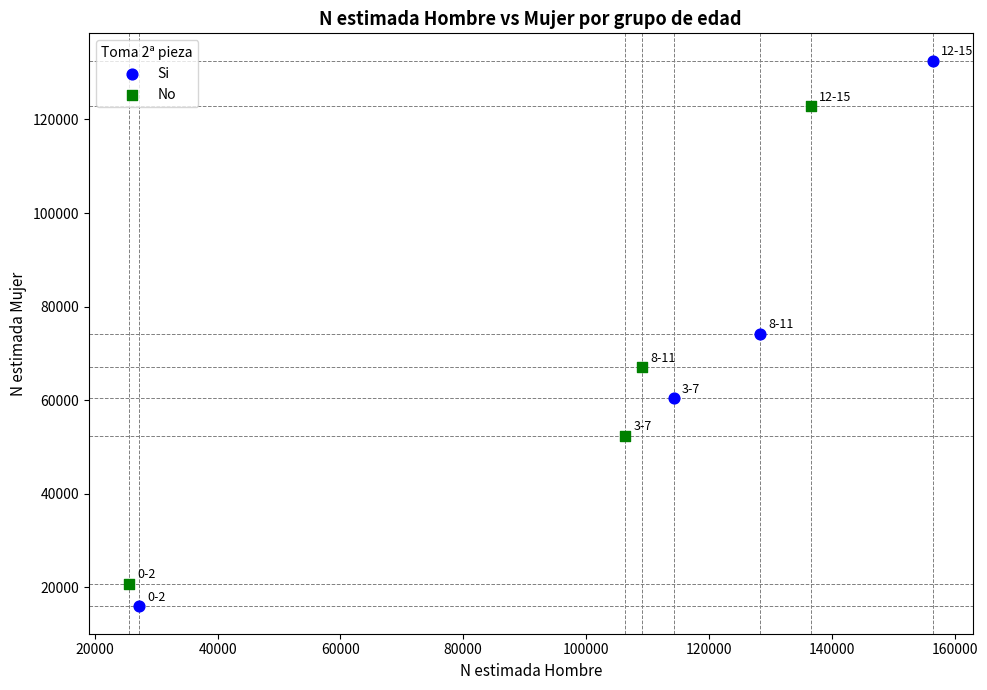

Which series has the largest Y range (max minus min)?

Si